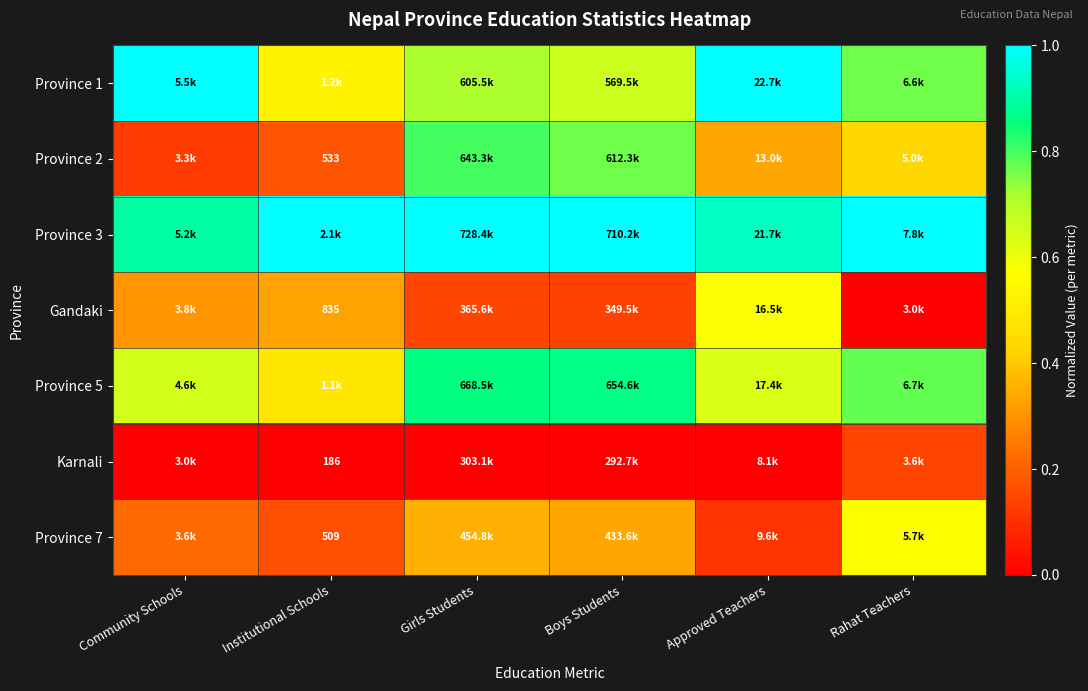

What is the spread (max minus min) of values at Approved Teachers?

1.0